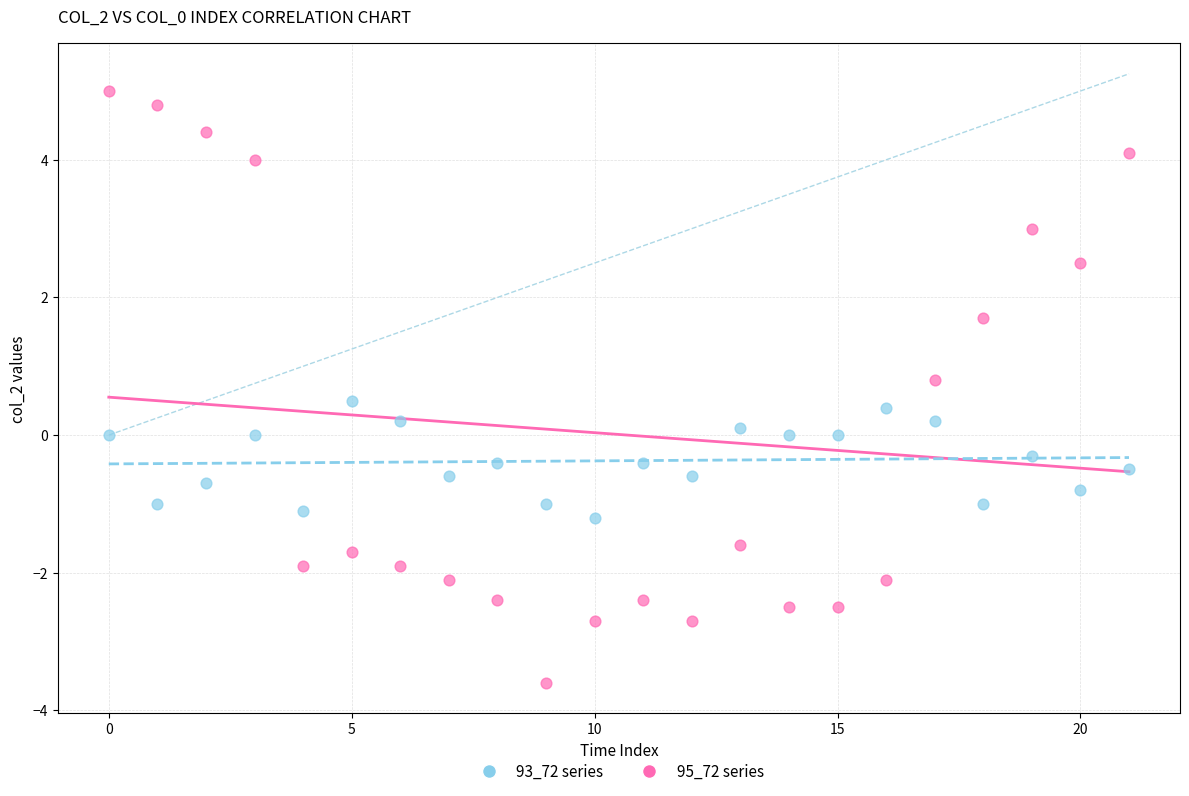

Which series reaches the minimum Y coordinate?

93_72 series